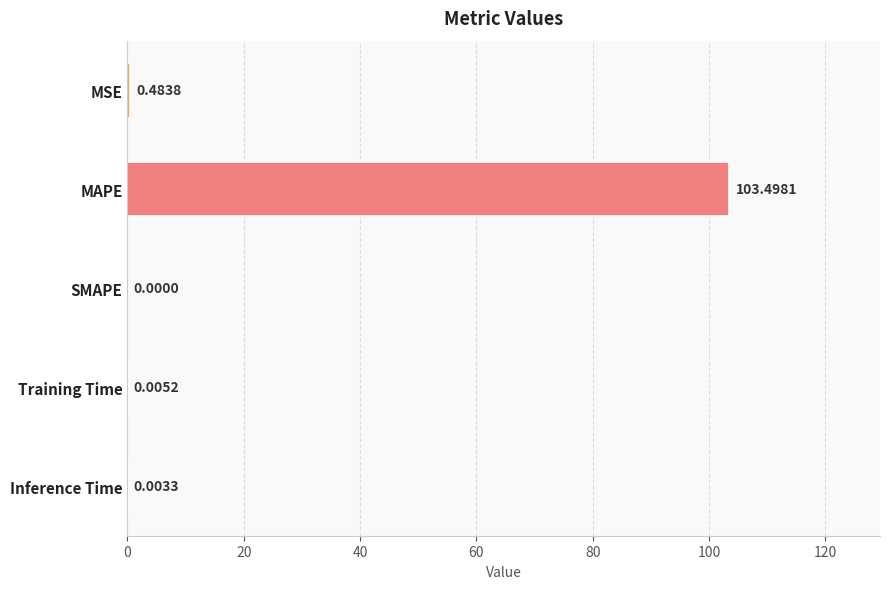

What is the sum of the values at MAPE and Inference Time?

103.5